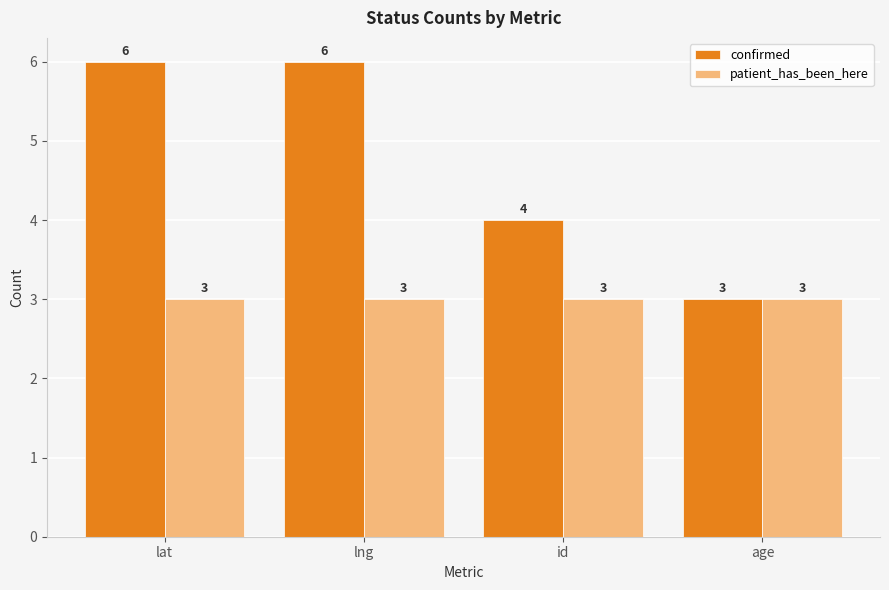

What is the total value across all series at lat?

9